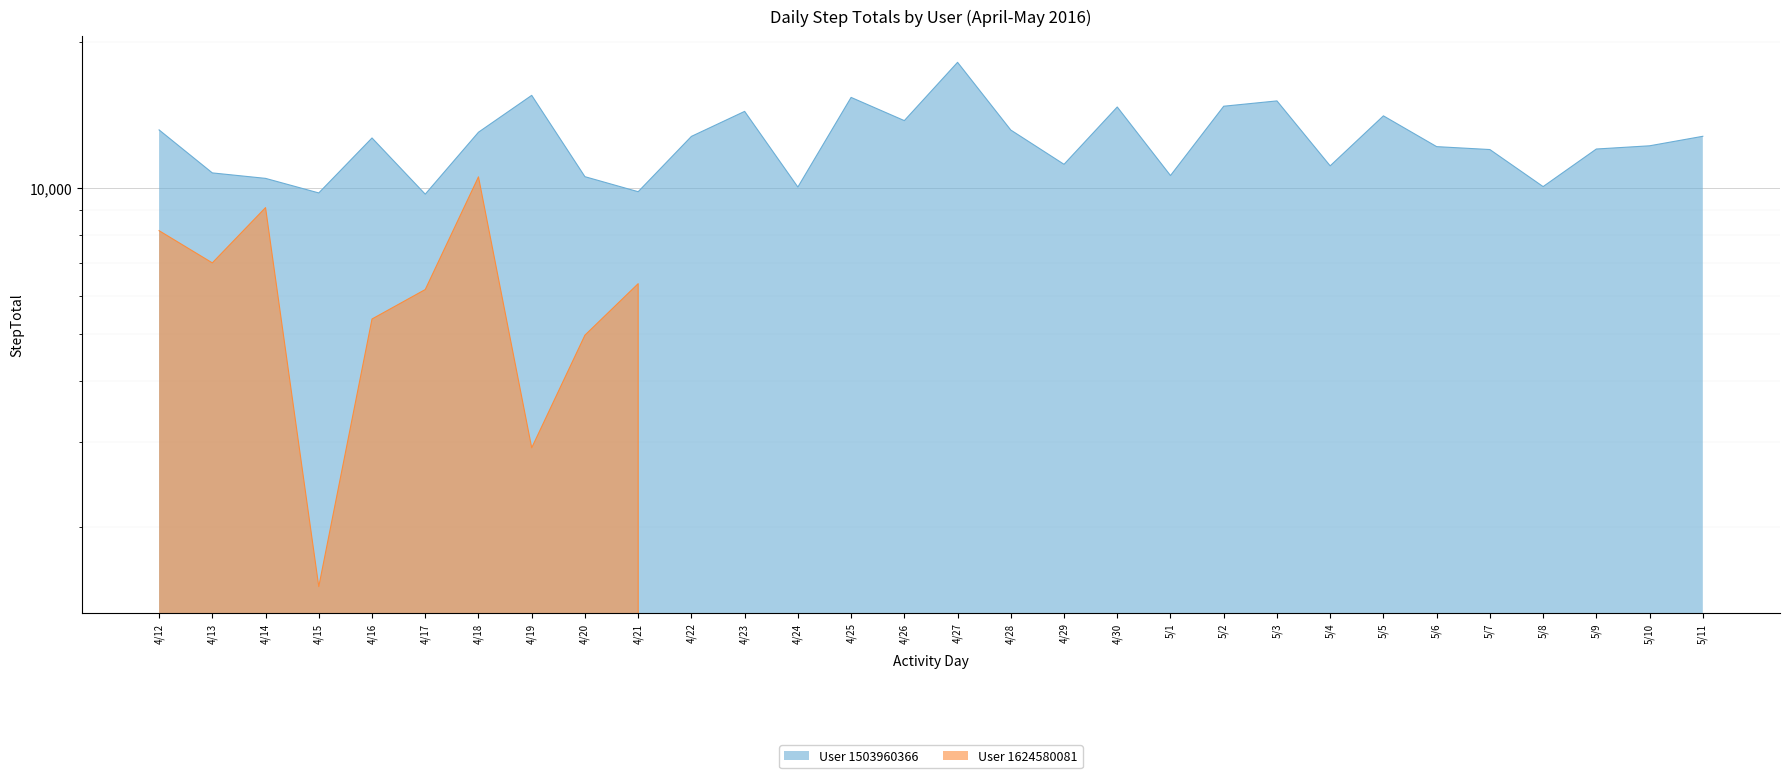

What is the label of the 4th point from the left?

4/15